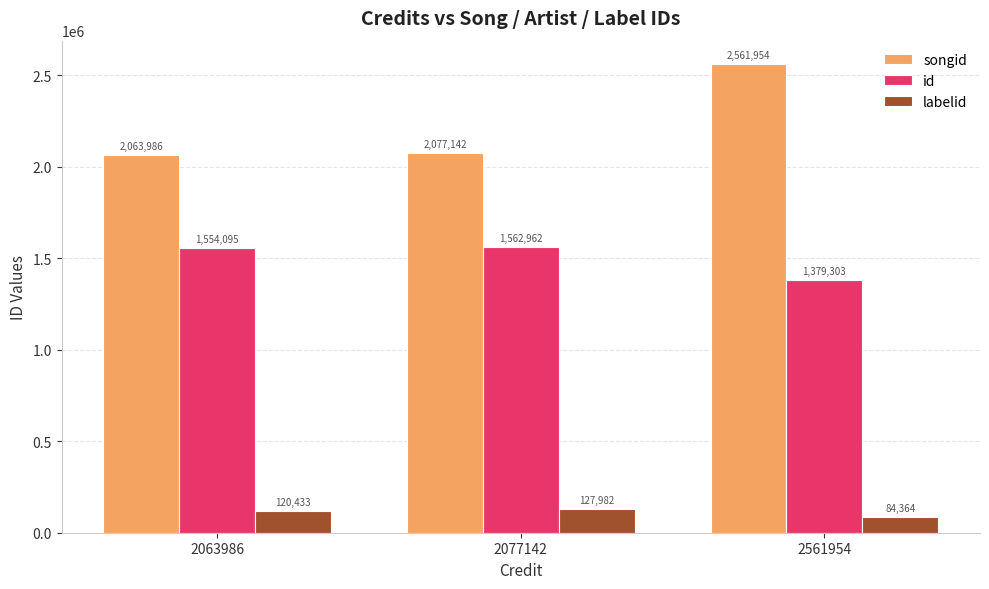

The id series shows 1562962 at 2077142. True or false?

True